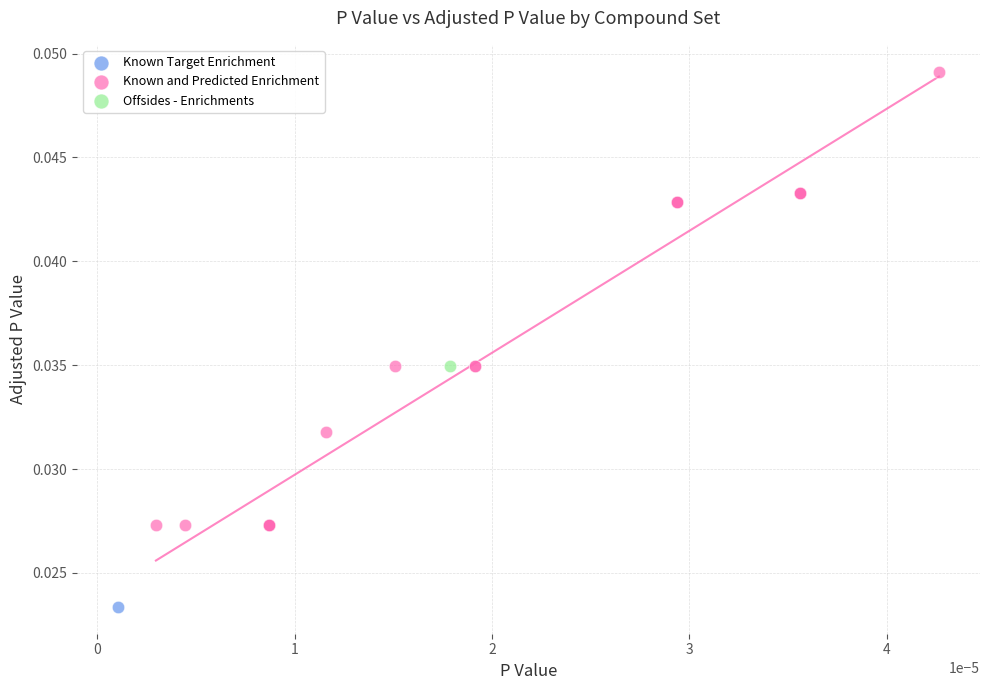

What are all the series names shown in the legend?

Known Target Enrichment, Known and Predicted Enrichment, Offsides - Enrichments